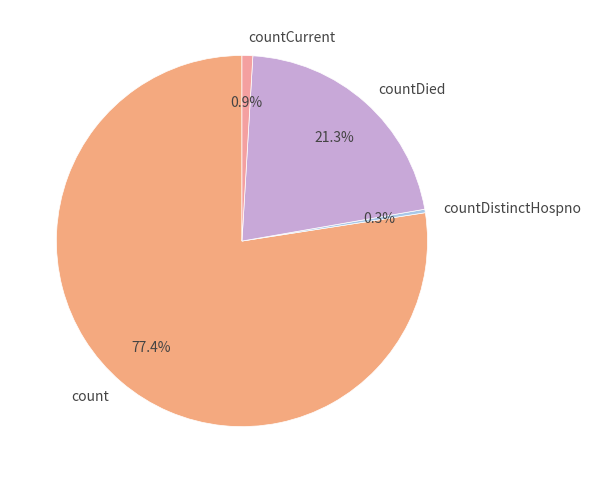

Which category has the biggest portion of the pie?

count